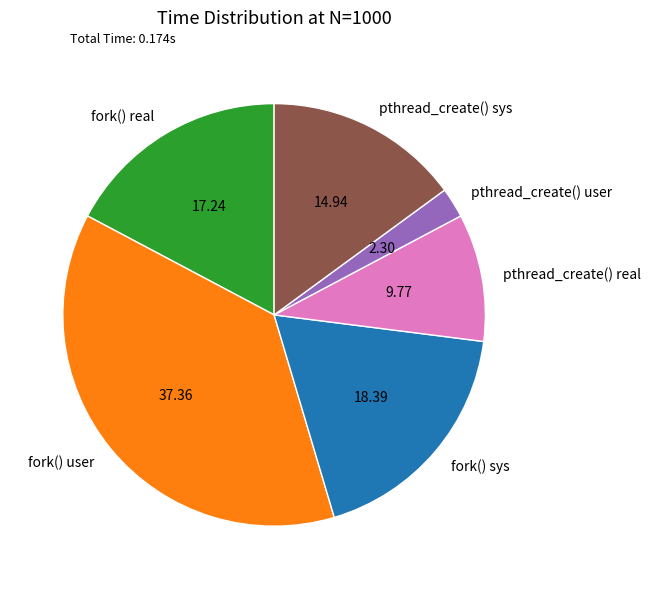

What is the smallest slice in the pie chart?

pthread_create() user